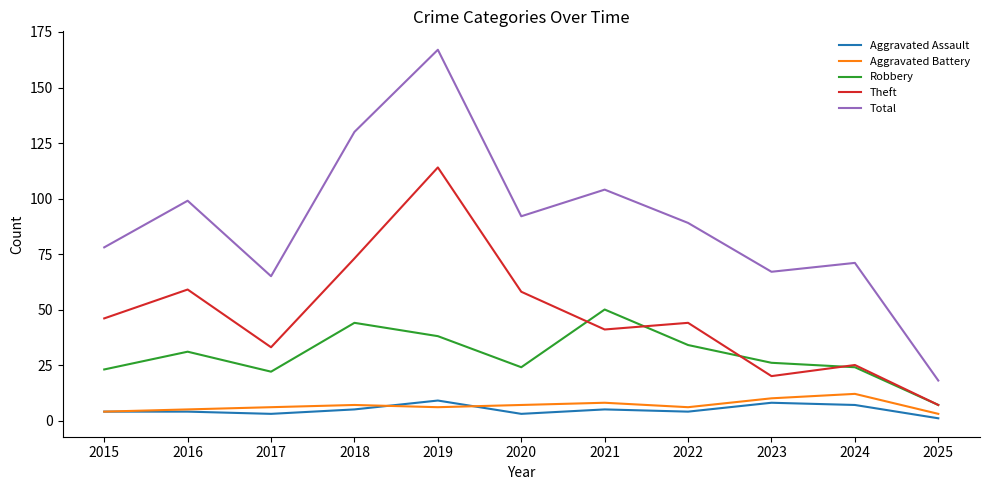

Which series has the largest total across all categories?

Total